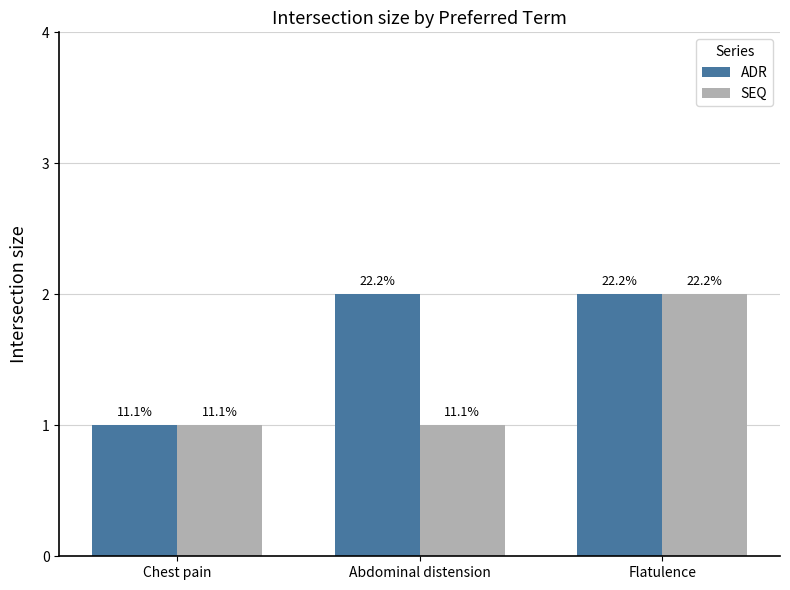

True or false: SEQ has a value of 1 at Flatulence.

False